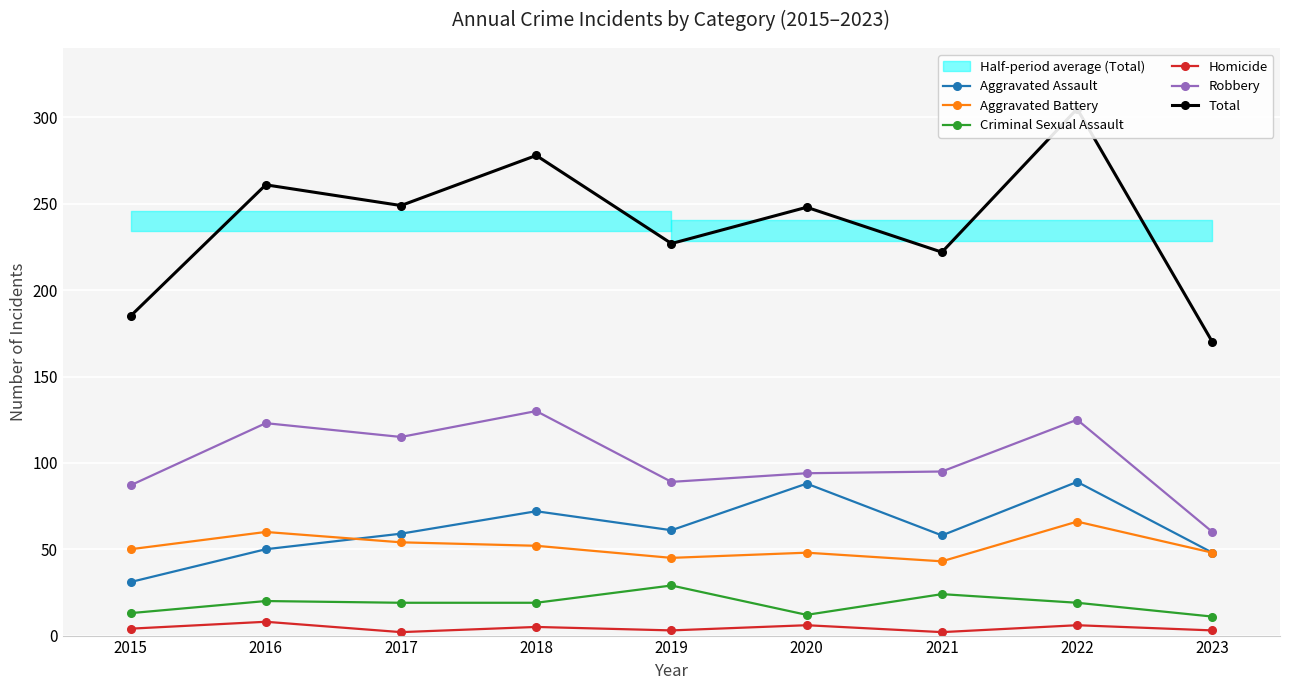

True or false: Robbery has a value of 130 at 2018.

True